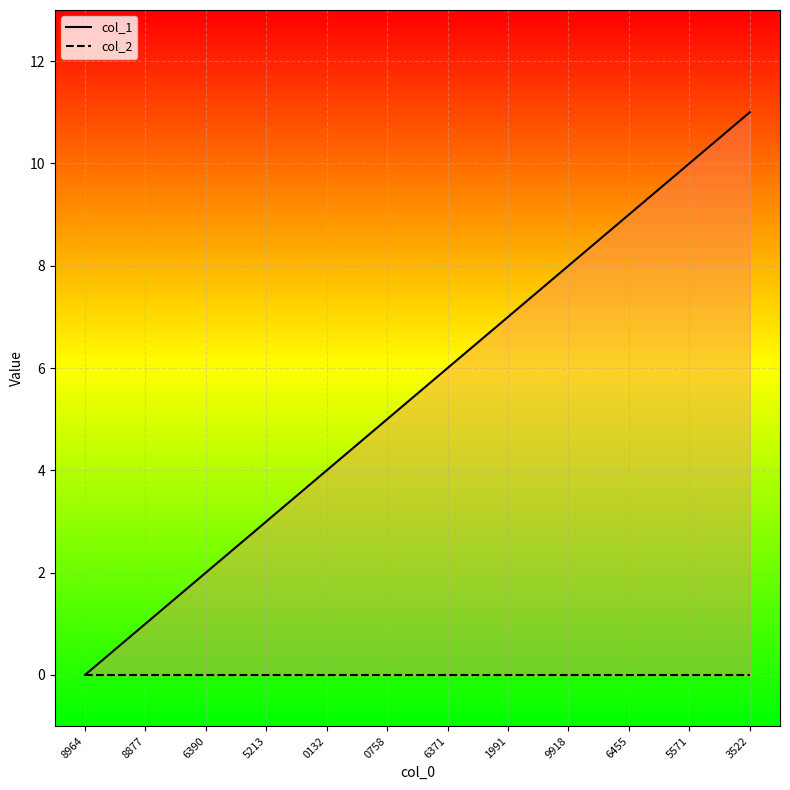

At which label is col_1 closest to 5?

0758